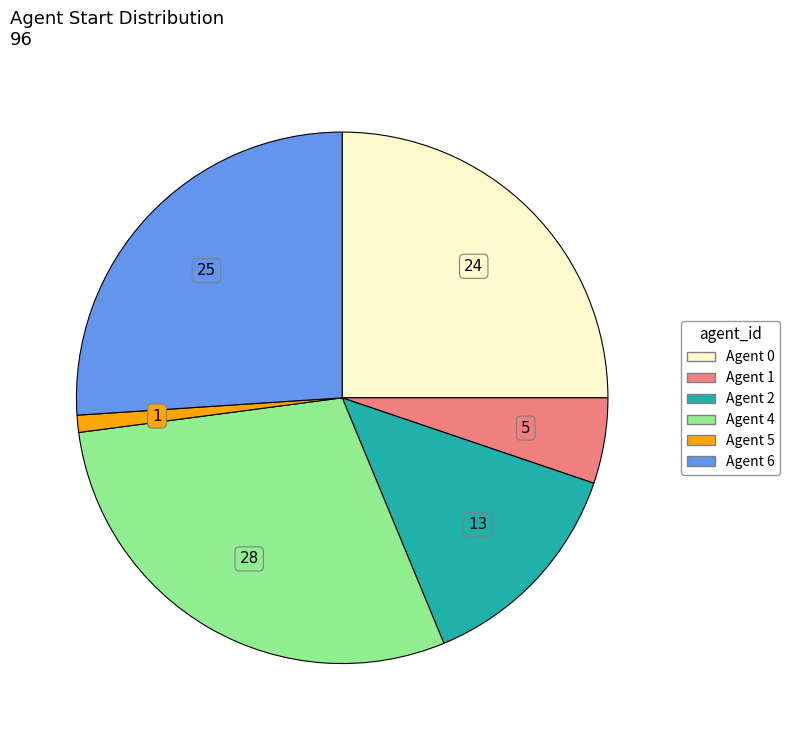

Is there a majority slice in this chart?

No